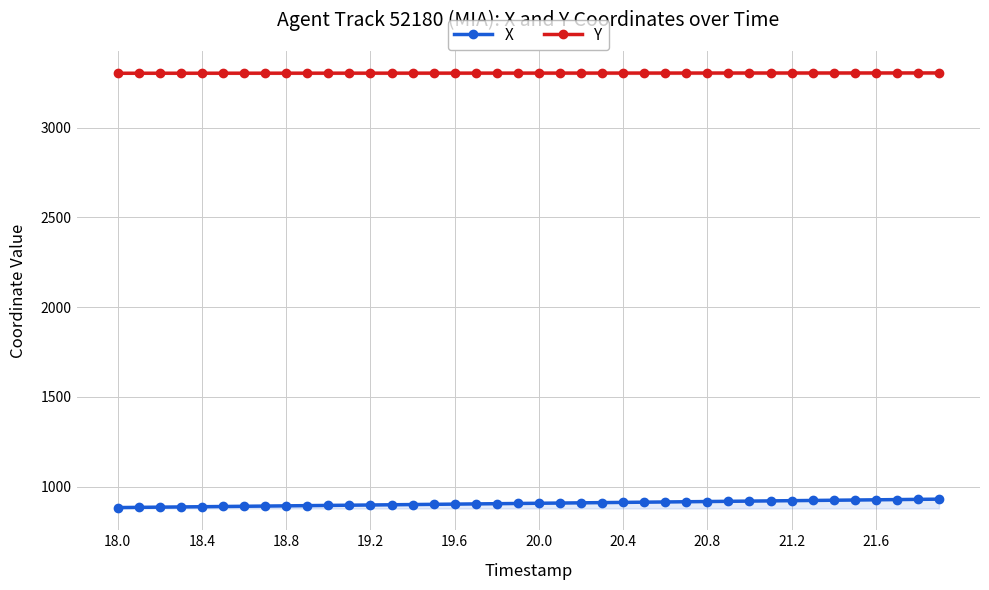

Where does the X series first go above 907?

20